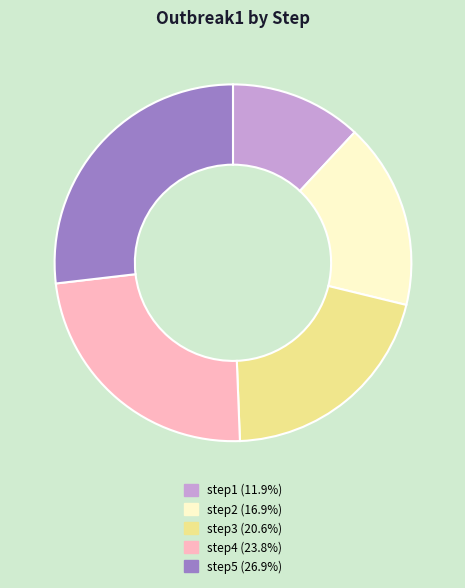

True or false: step5 accounts for 27% of the total.

True